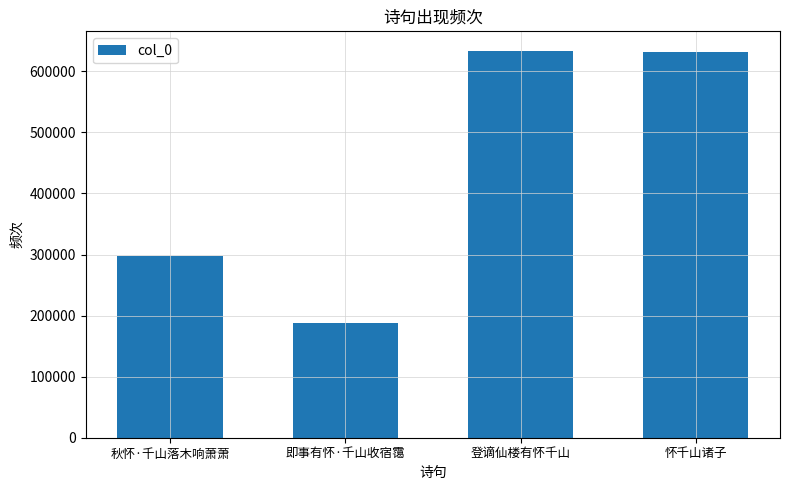

How many values are below 632174?

2